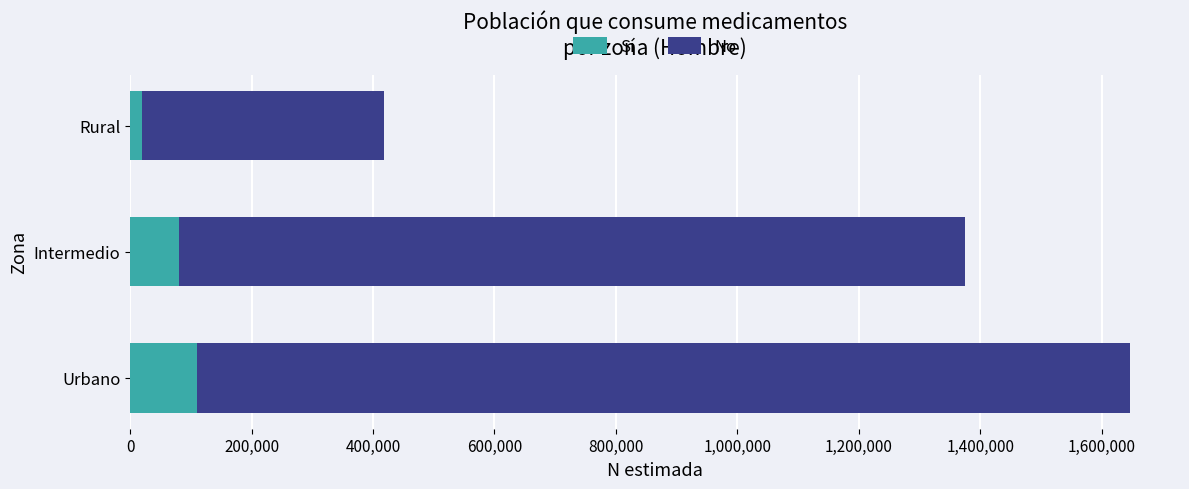

Read the Sí value at Urbano, to the nearest 50.

110950